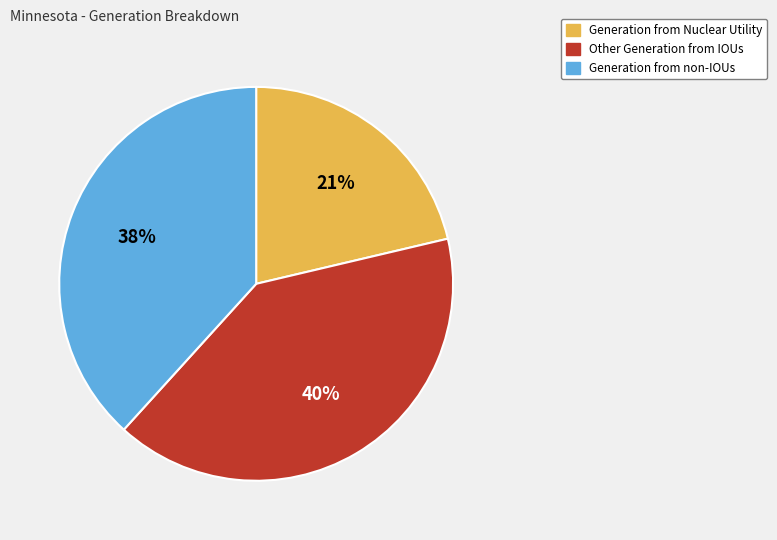

To the nearest percent, what is the difference between the largest and smallest slice percentages?

19%